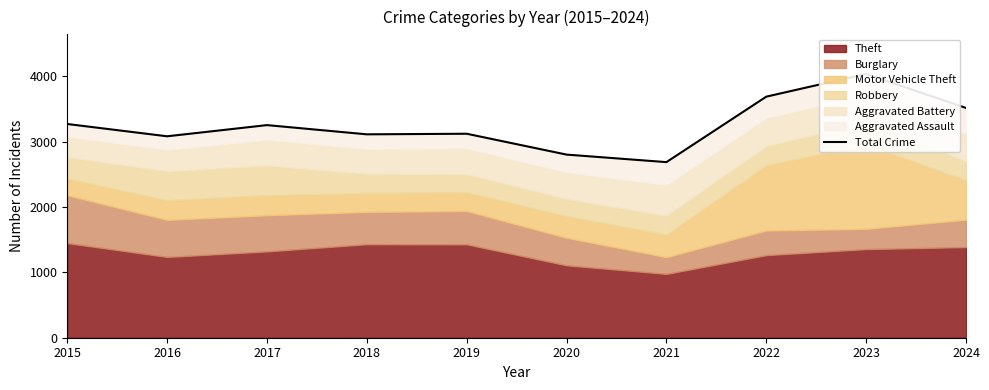

Where is the data nearest to the value 3359?

2015